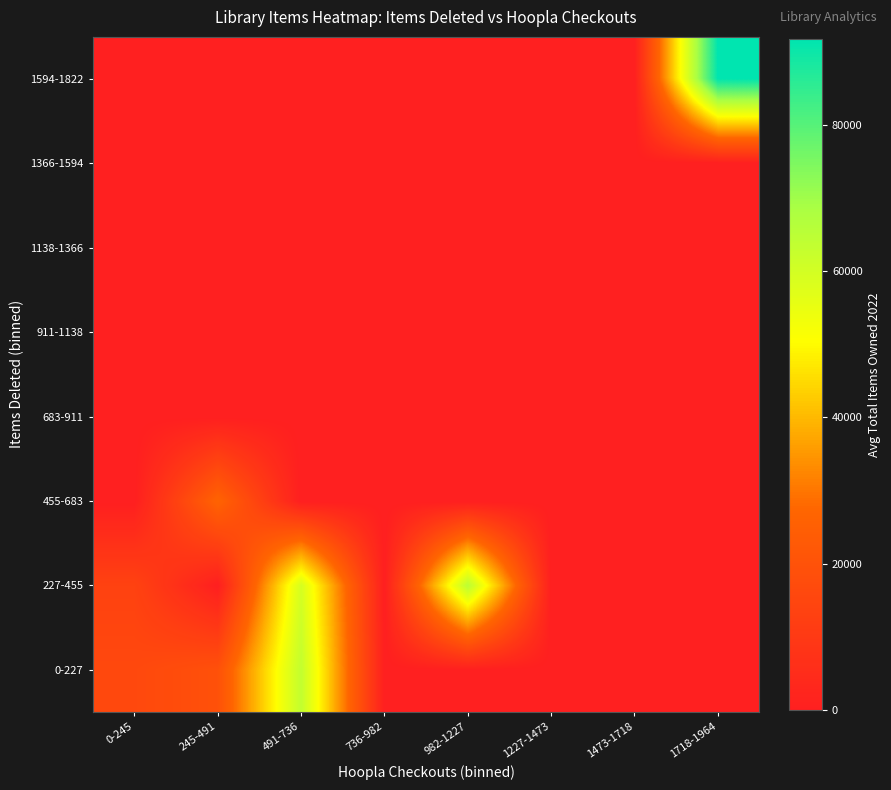

Rank the series by their maximum value, from highest to lowest.

1594-1822, 227-455, 0-227, 455-683, 683-911, 911-1138, 1138-1366, 1366-1594